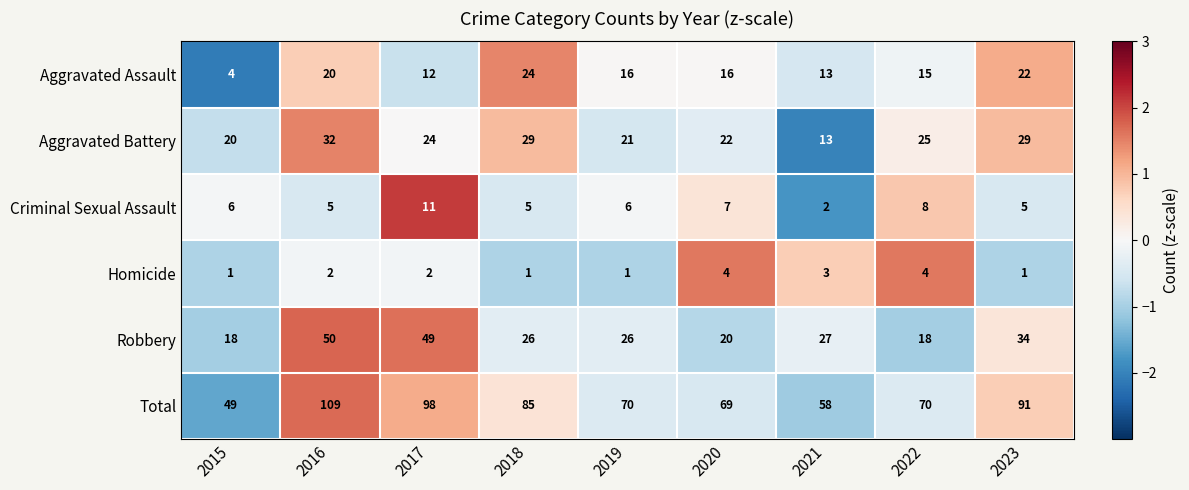

Which series changed the most between 2017 and 2021?

Total